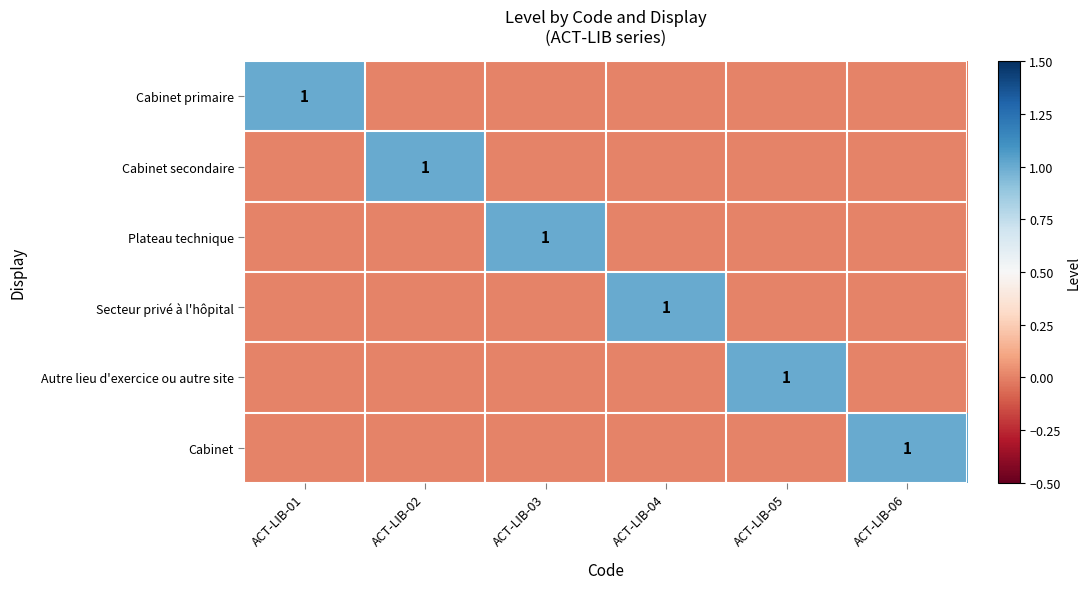

At which category does the chart reach its minimum across all series?

ACT-LIB-02